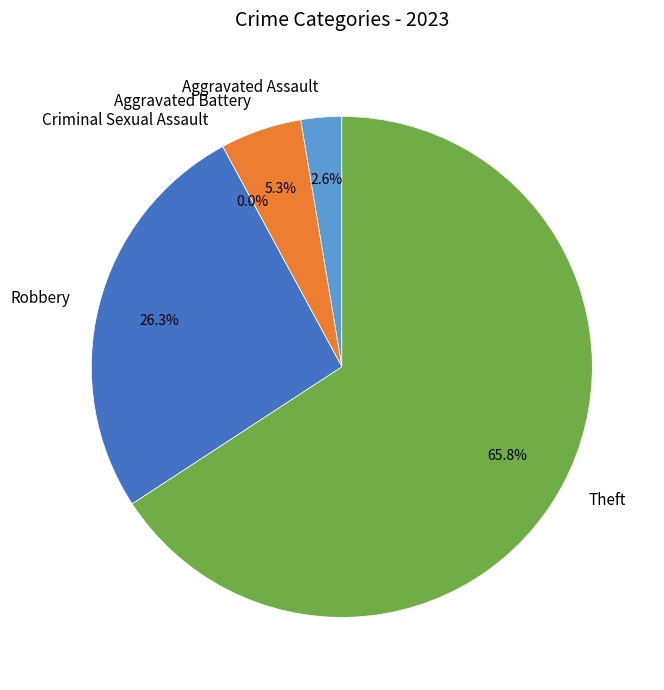

To the nearest percent, what portion does Theft represent?

66%